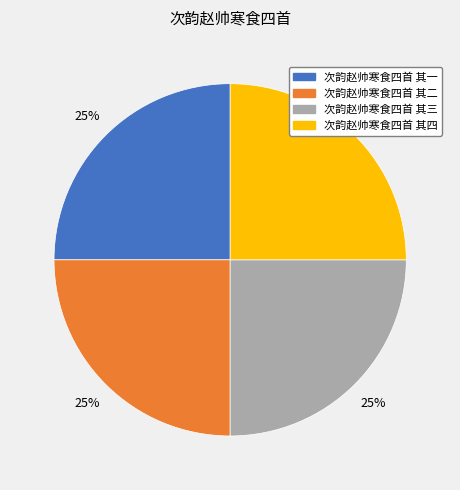

Is it true that 次韵赵帅寒食四首 其一 is 11% of the pie?

False